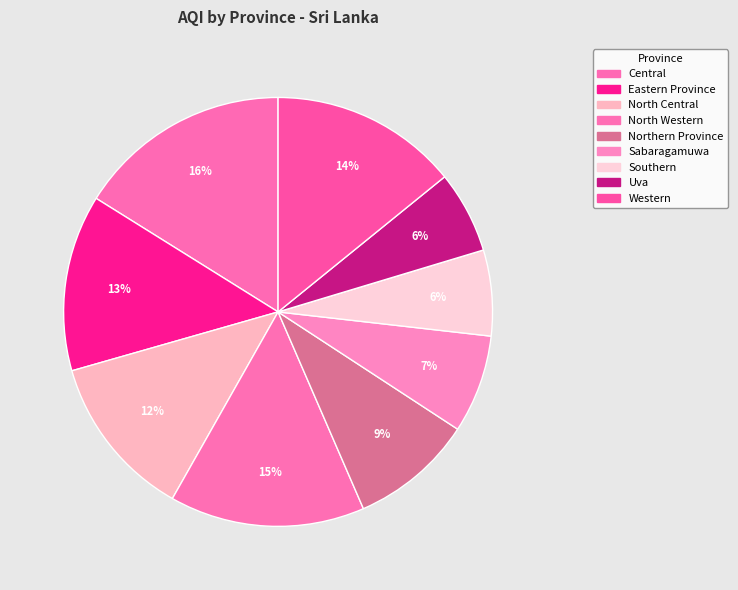

Between Western and North Central, which is larger?

Western